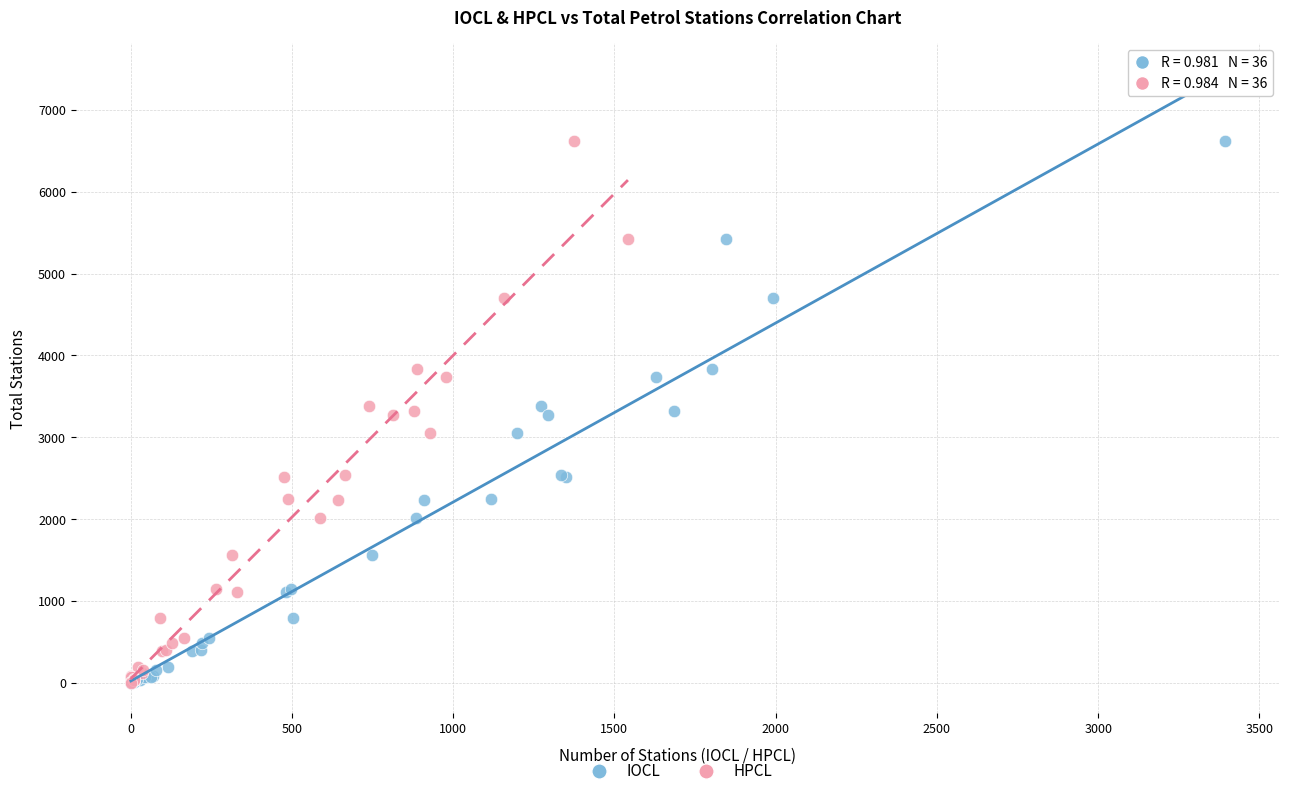

What are all the series names shown in the legend?

IOCL, HPCL